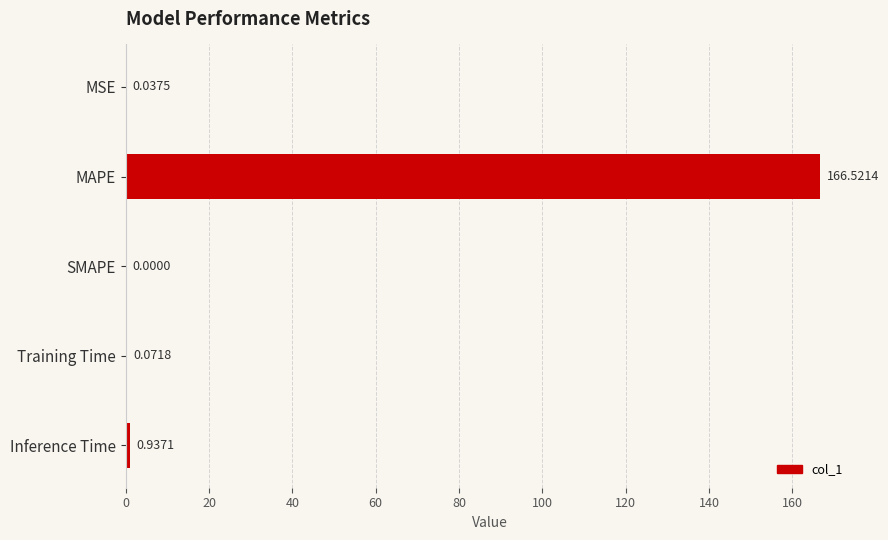

At which label is the value closest to 83?

Inference Time